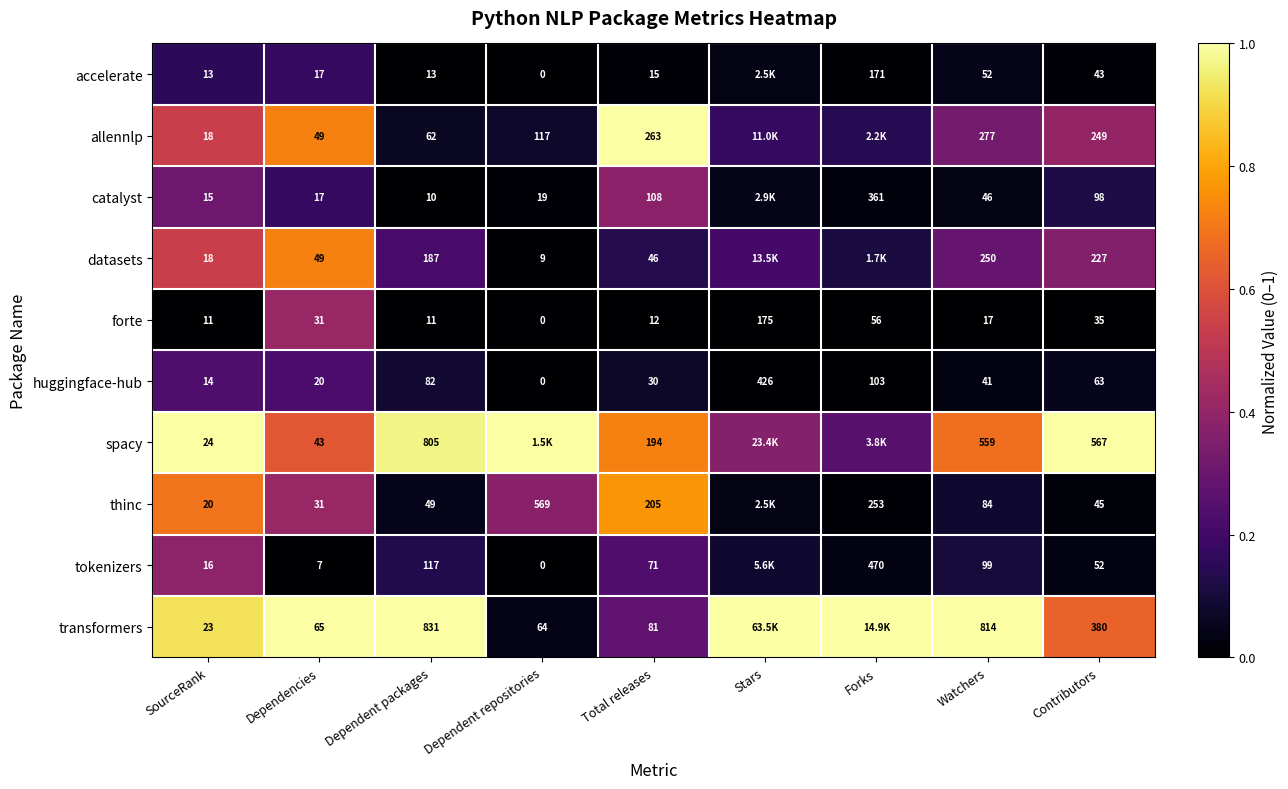

Rank the categories by huggingface-hub value from highest to lowest.

Stars, Forks, Dependent packages, Contributors, Watchers, Total releases, Dependencies, SourceRank, Dependent repositories